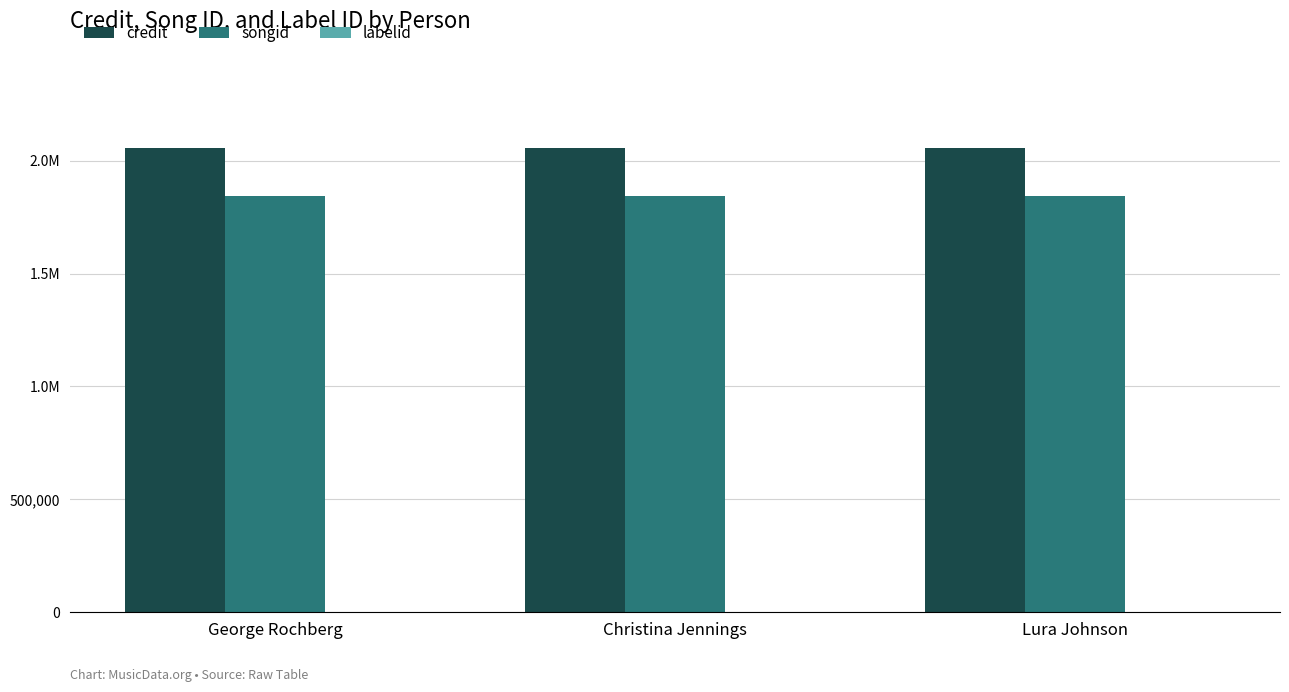

Are the bars horizontal?

No